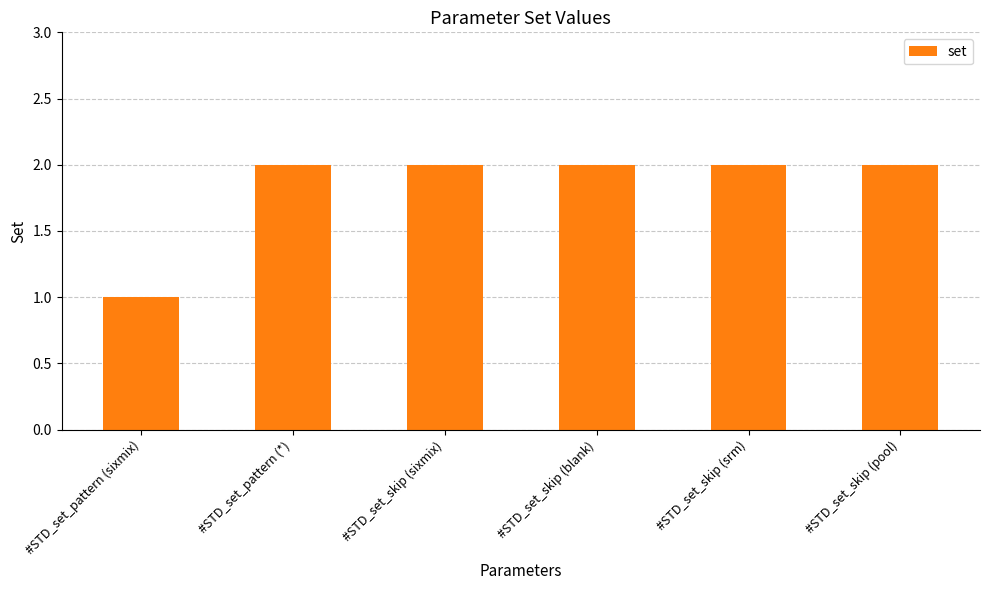

What is the label of the 2nd bar from the right?

#STD_set_skip (srm)